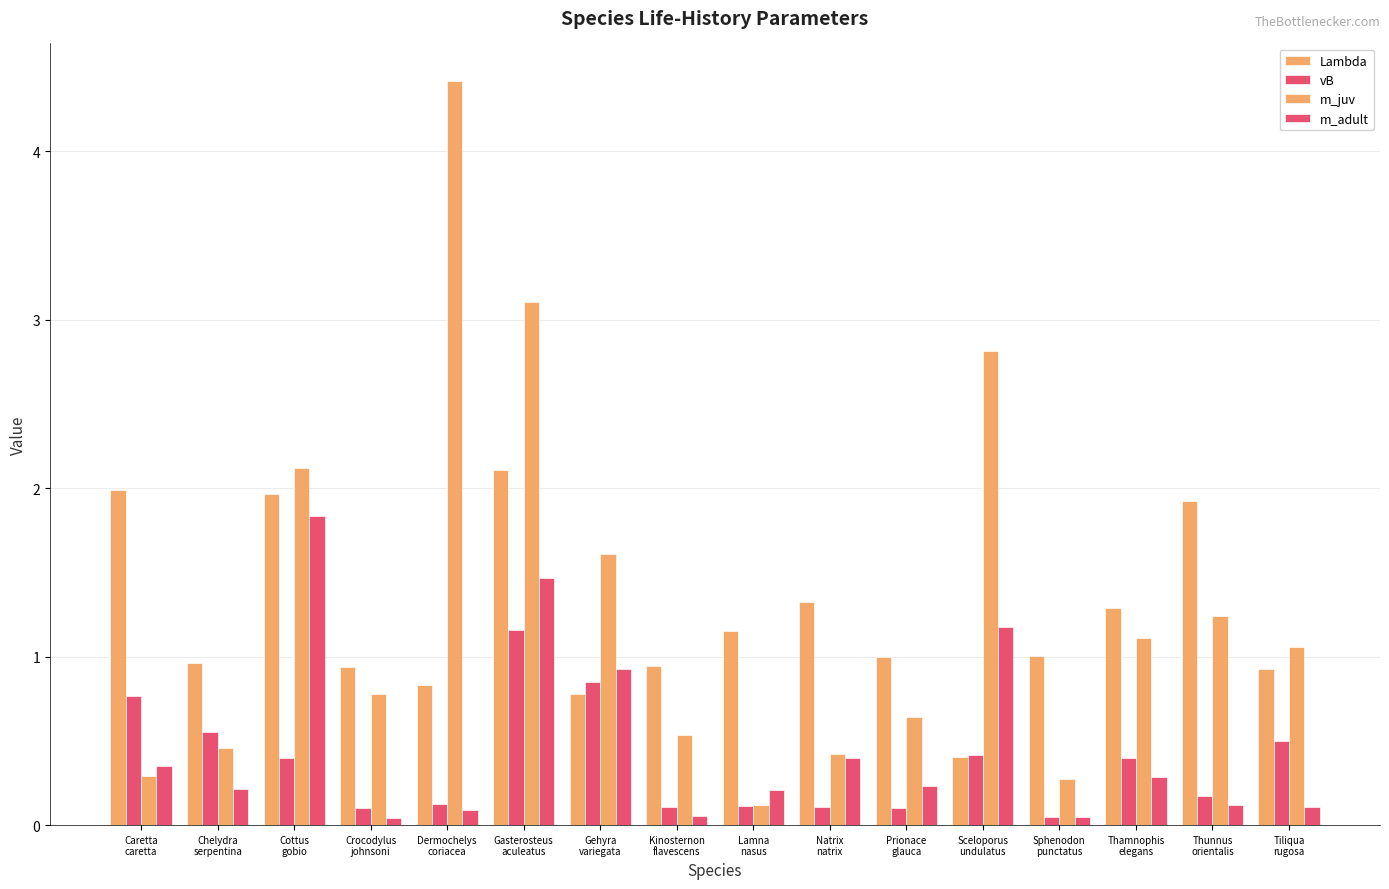

Between Prionace
glauca and Sceloporus
undulatus, which series saw the biggest shift?

m_juv